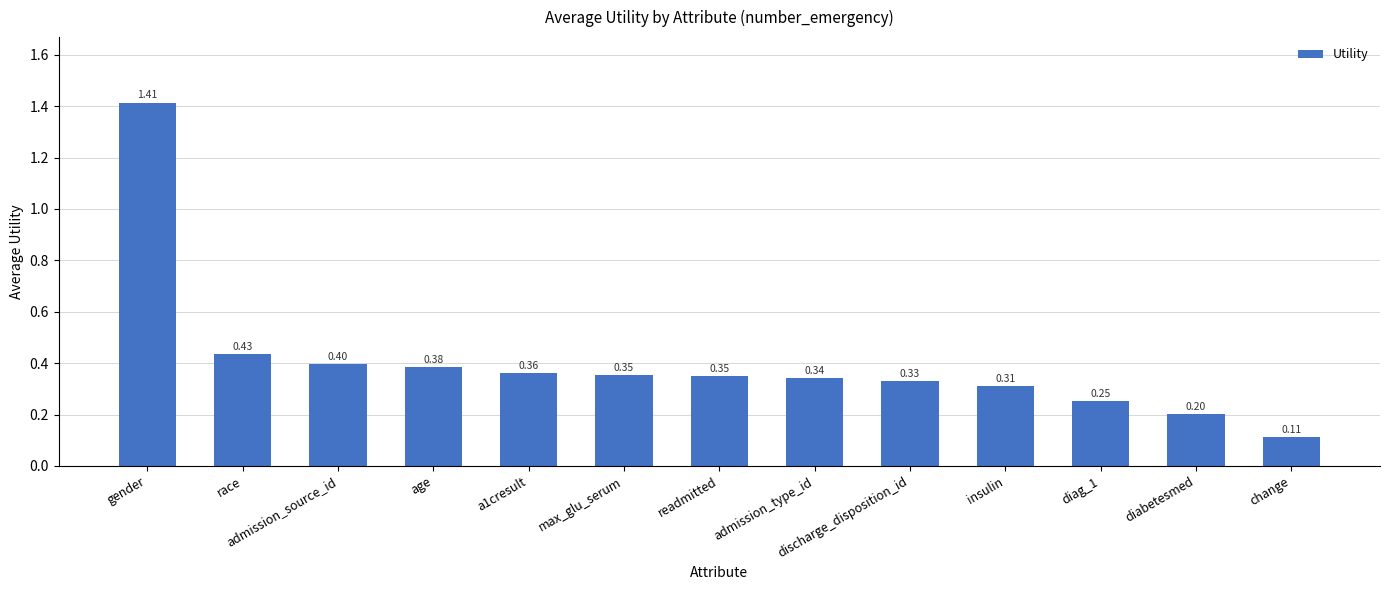

What is the sum of the values at readmitted and age?

0.7